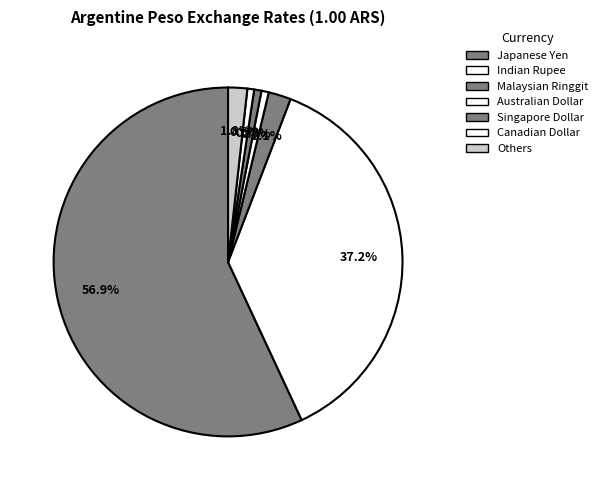

How many segments does this pie chart have?

7